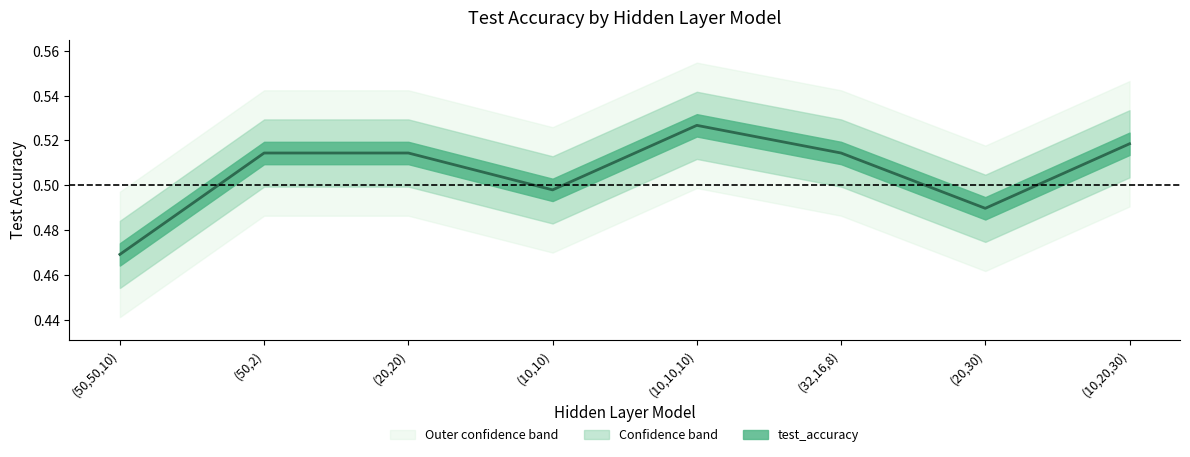

List the labels in order of value, largest first.

(10,10,10), (10,20,30), (50,2), (20,20), (32,16,8), (10,10), (20,30), (50,50,10)